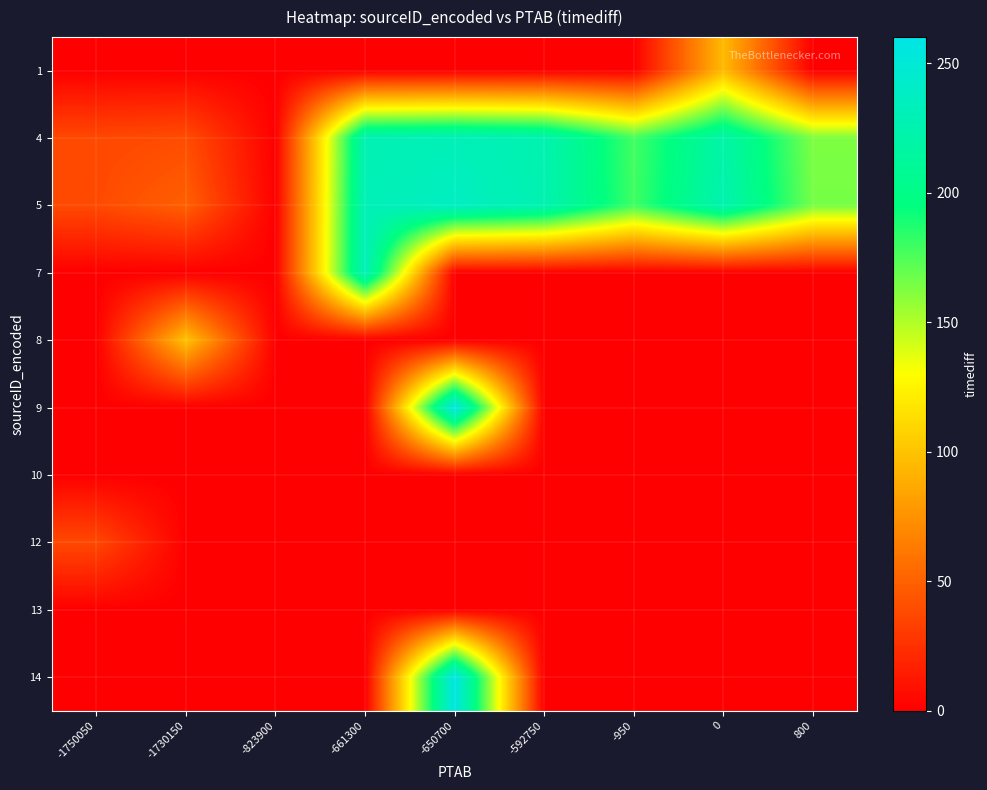

List the series in order of their peak value, lowest first.

10, 13, 12, 1, 8, 4, 7, 5, 9, 14